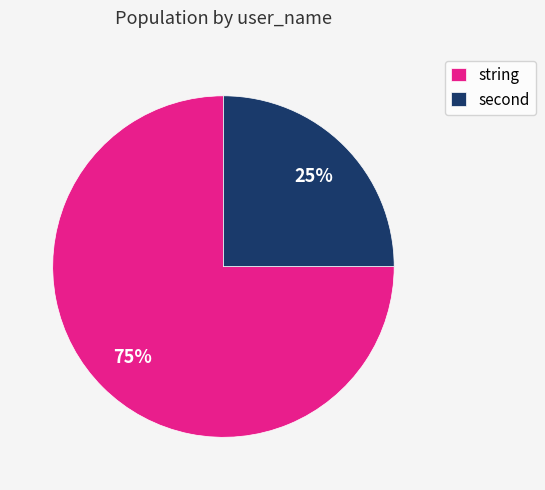

Rank the categories by value from lowest to highest.

second, string